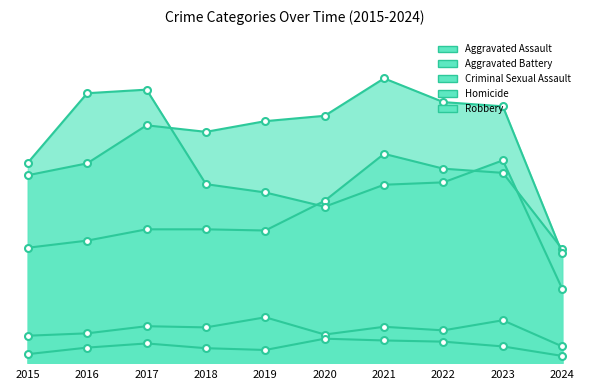

Reading left to right, transcribe all the data shown in this chart.

Aggravated Assault: 194	206	225	225	223	273	352	327	320	192
Aggravated Battery: 316	336	400	389	407	416	479	439	432	185
Criminal Sexual Assault: 46	50	62	60	77	48	61	55	72	28
Homicide: 15	26	33	25	22	41	38	36	28	12
Robbery: 337	454	460	301	287	263	300	304	341	125